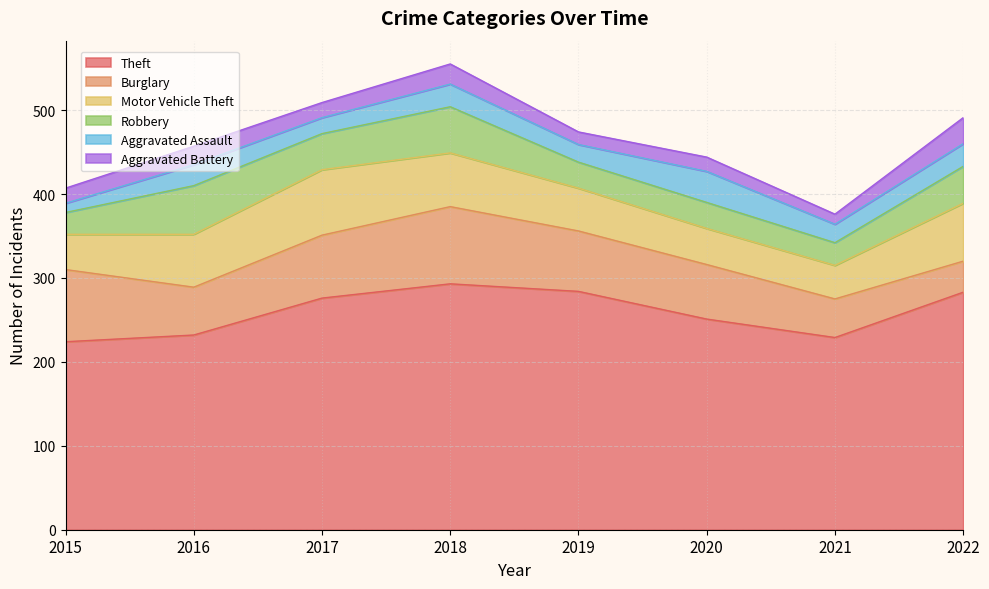

At how many categories does at least one series exceed 194?

8